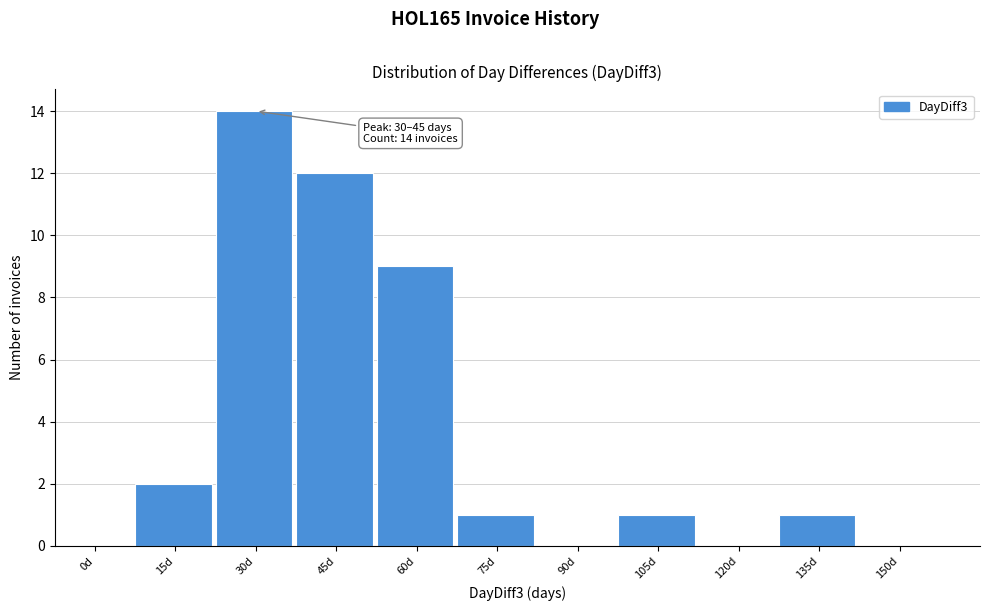

Reading left to right, list all the values displayed in this chart.

0d=0	15d=2	30d=14	45d=12	60d=9	75d=1	90d=0	105d=1	120d=0	135d=1	150d=0